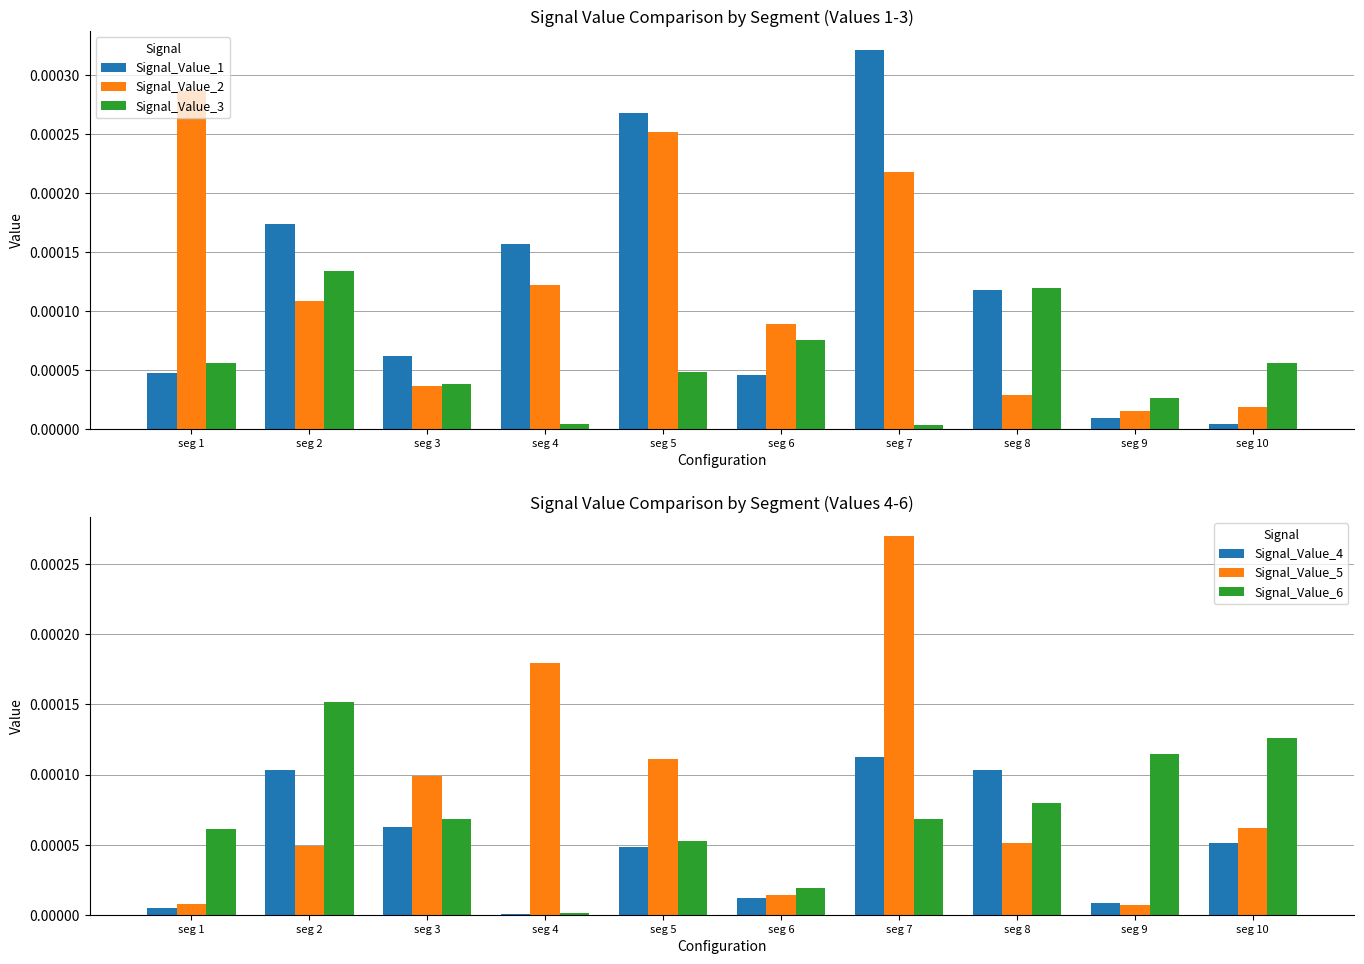

What are all the series names shown in the legend?

Signal_Value_1, Signal_Value_2, Signal_Value_3, Signal_Value_4, Signal_Value_5, Signal_Value_6